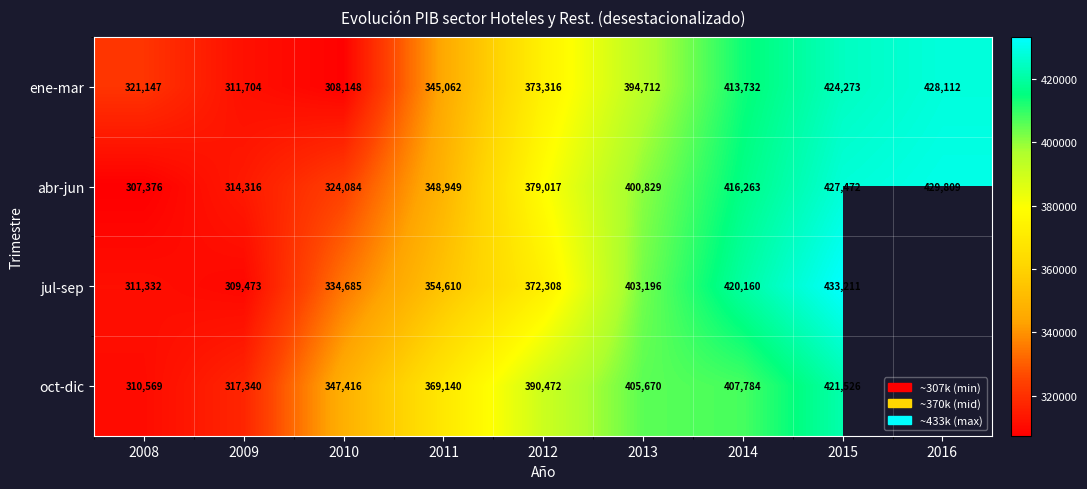

What is the spread (max minus min) of values at 2009?

7867